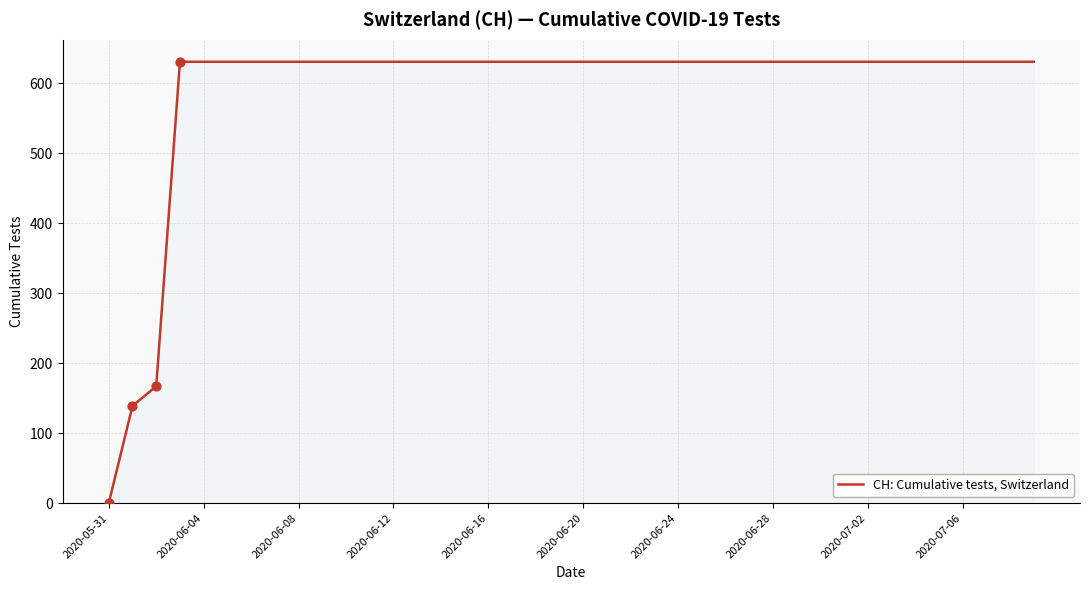

What is the greatest value displayed?

631